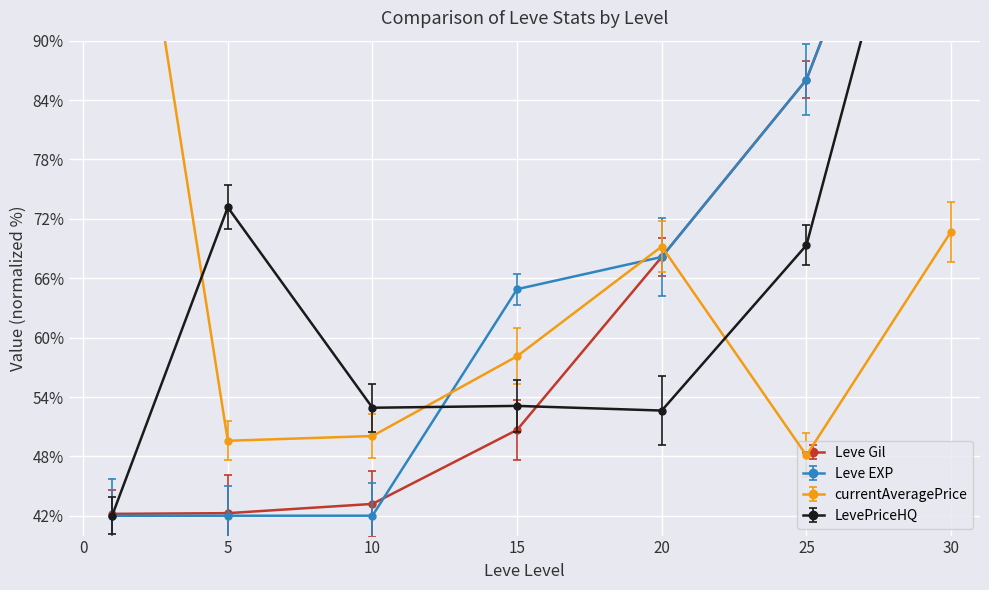

At 5, list the series in order from largest to smallest.

LevePriceHQ, currentAveragePrice, Leve Gil, Leve EXP